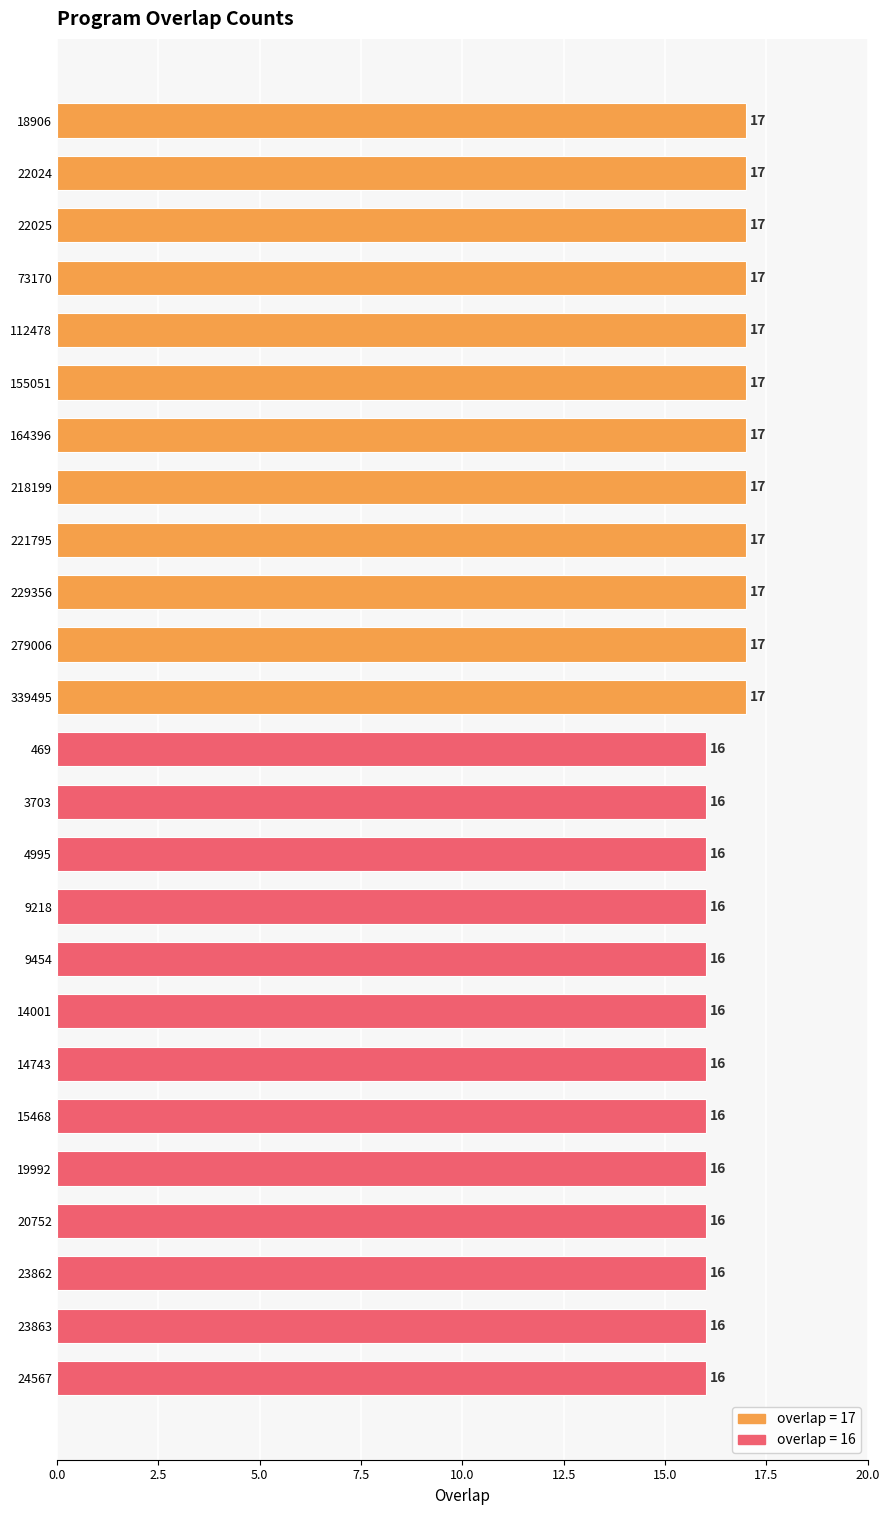

What is the value of the 10th bar from the top?

17